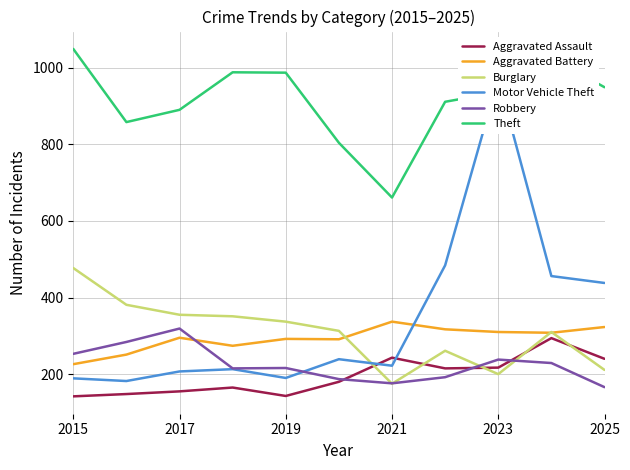

What is the approximate value of Aggravated Assault at 2025?

240